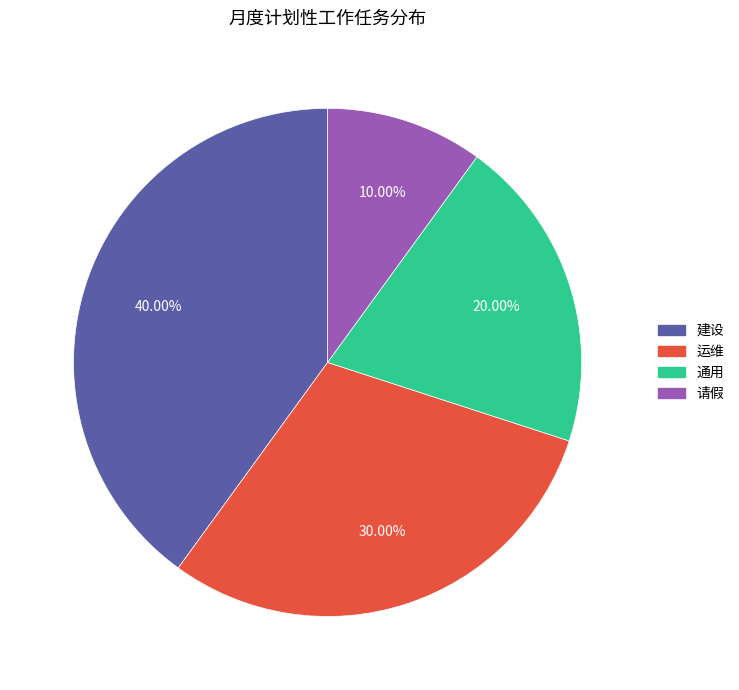

To the nearest percent, what portion does 请假 represent?

10%